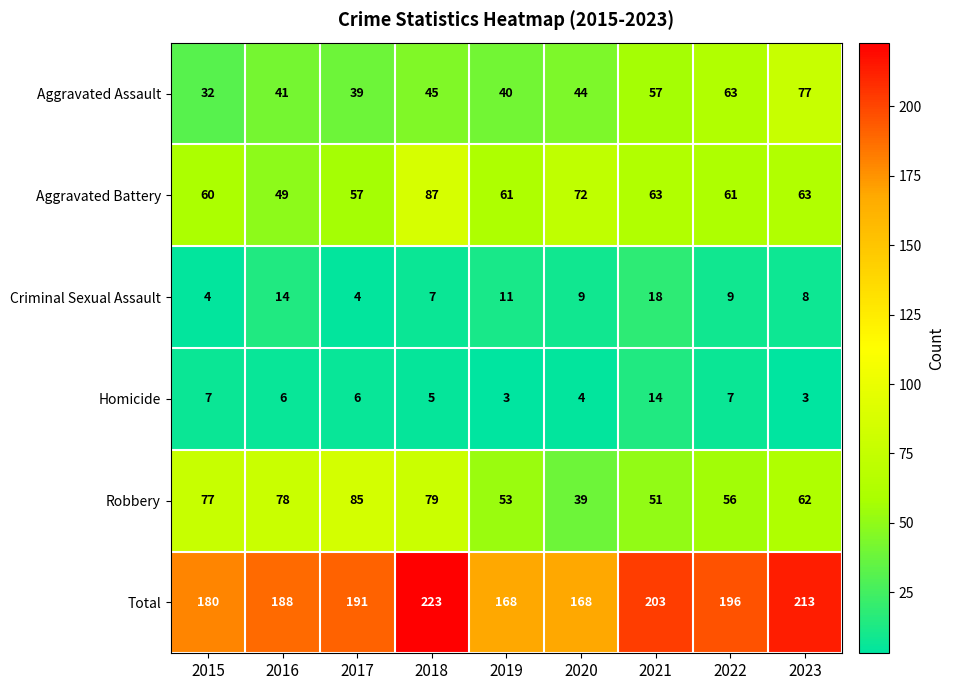

At which label is Criminal Sexual Assault closest to 11?

2019